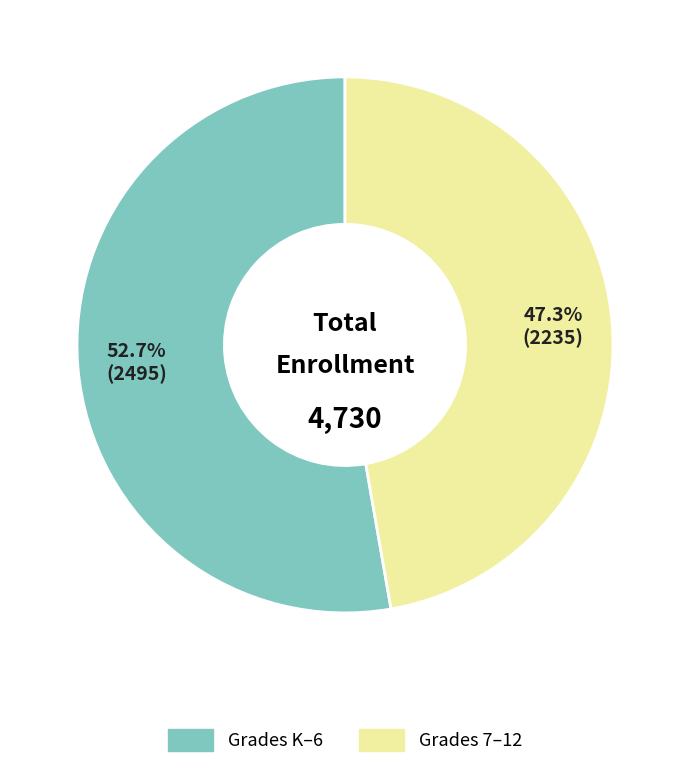

Is there a majority slice in this chart?

Yes